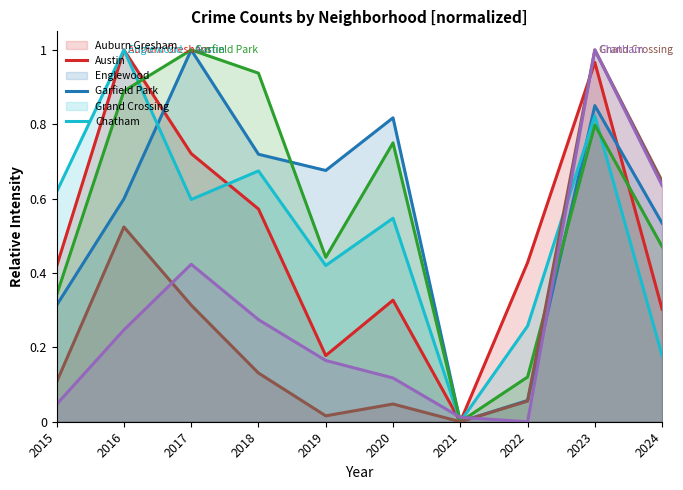

Reading right to left, list all the values displayed in this chart.

Auburn Gresham: 0.3	1.0	0.4	0.0	0.3	0.2	0.6	0.7	1.0	0.4
Austin: 0.5	0.9	0.1	0.0	0.8	0.7	0.7	1.0	0.6	0.3
Englewood: 0.2	0.8	0.3	0.0	0.5	0.4	0.7	0.6	1.0	0.6
Garfield Park: 0.5	0.8	0.1	0.0	0.8	0.4	0.9	1.0	0.9	0.3
Grand Crossing: 0.6	1.0	0.1	0.0	0.0	0.0	0.1	0.3	0.5	0.1
Chatham: 0.6	1.0	0.0	0.0	0.1	0.2	0.3	0.4	0.2	0.0